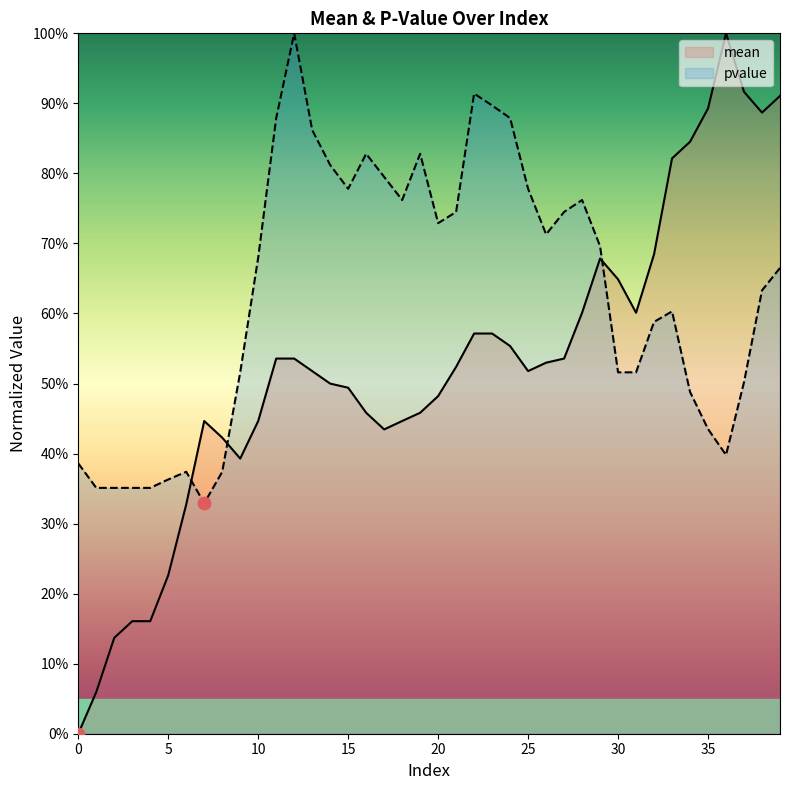

Which series has the widest spread of Y values?

mean